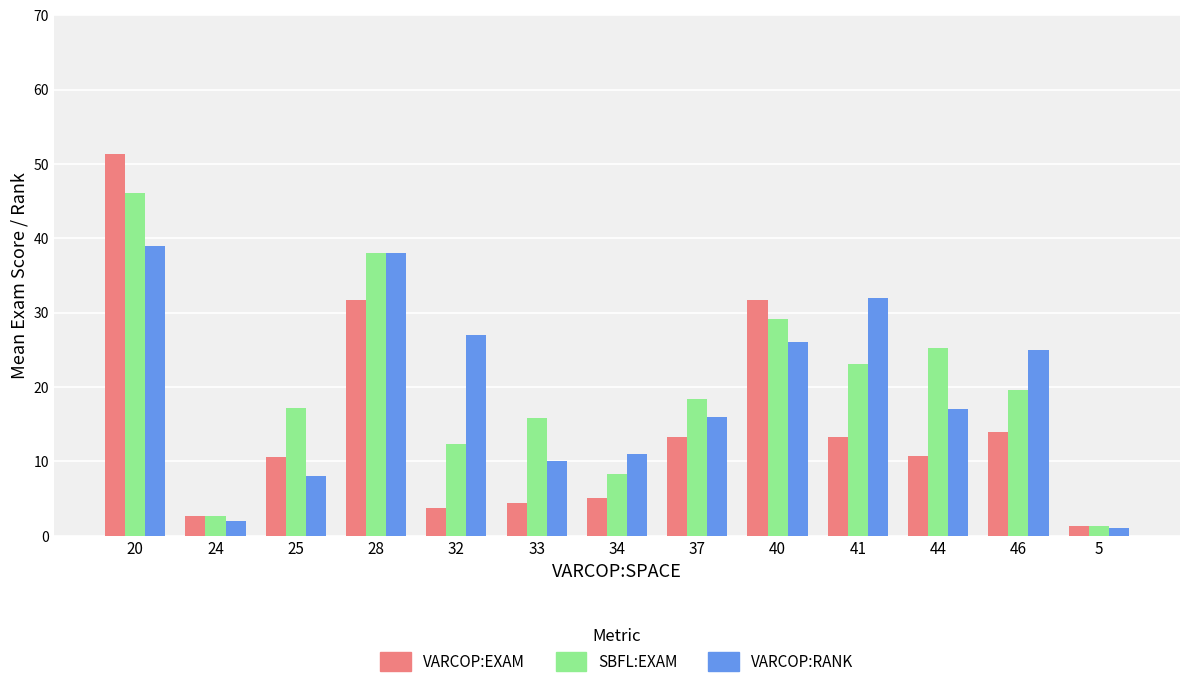

What is the difference between the maximum and minimum values in the VARCOP:RANK series?

38.0